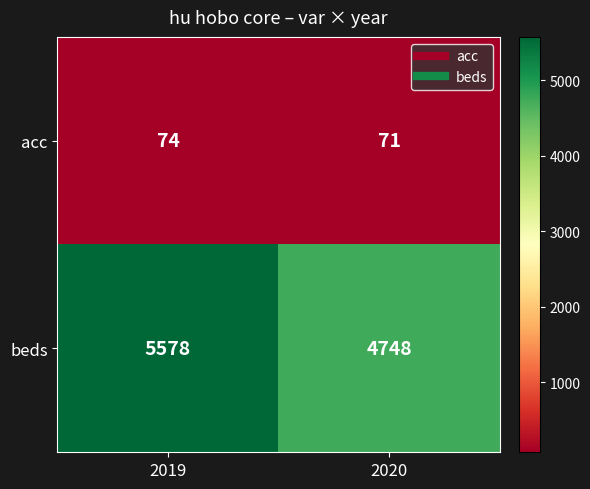

What is the maximum value shown in the chart?

5578